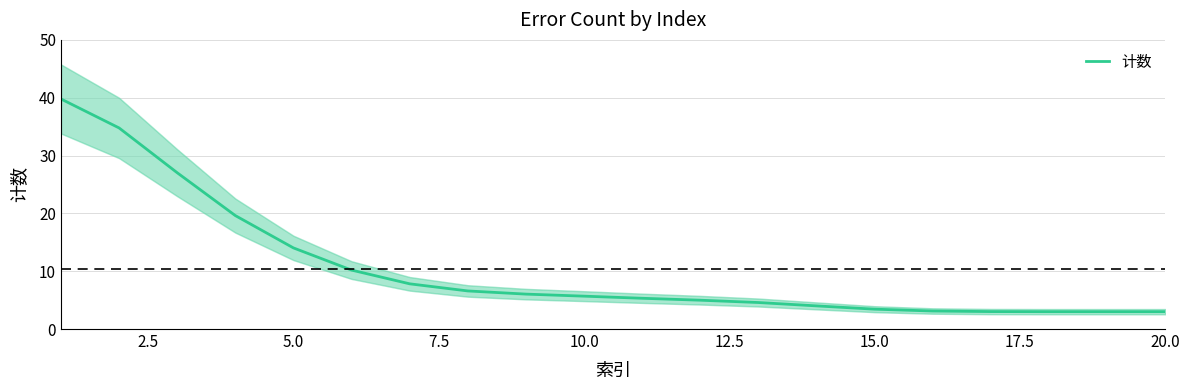

What position from the right is 10.0?

11